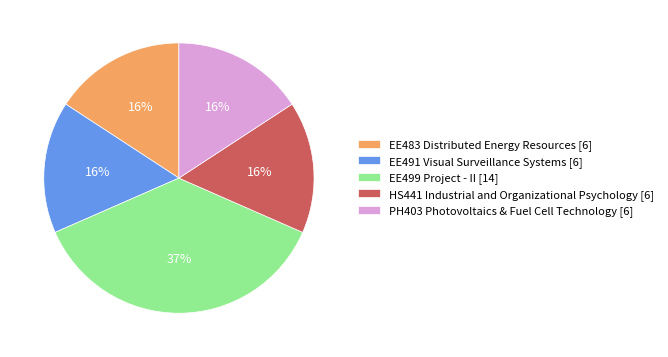

To the nearest percent, what is the difference between the EE491 Visual Surveillance Systems and EE499 Project - II slice percentages?

21%